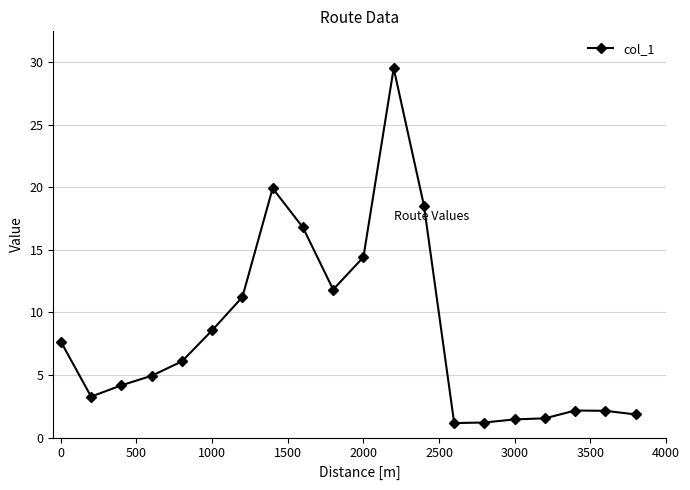

How many data points are less than 6?

10